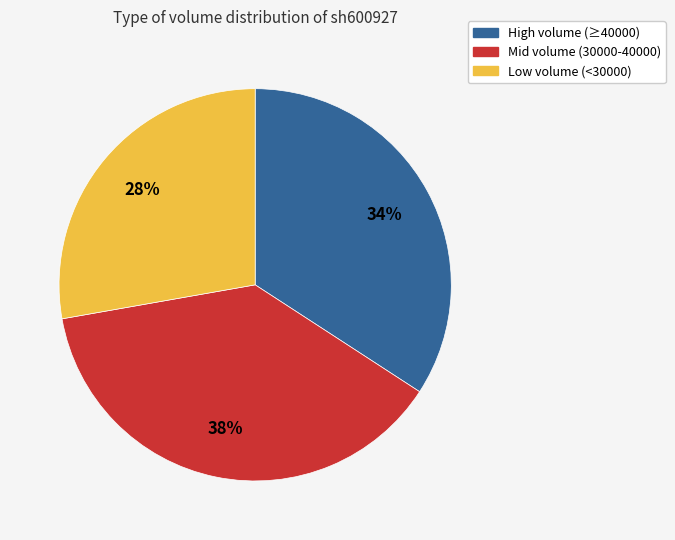

Is there a majority slice in this chart?

No